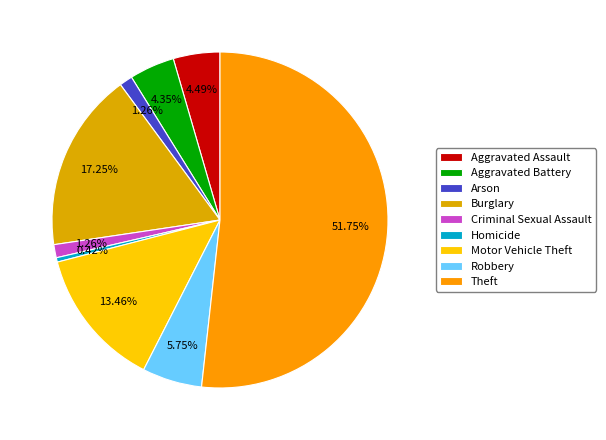

How many slices are in this pie chart?

9